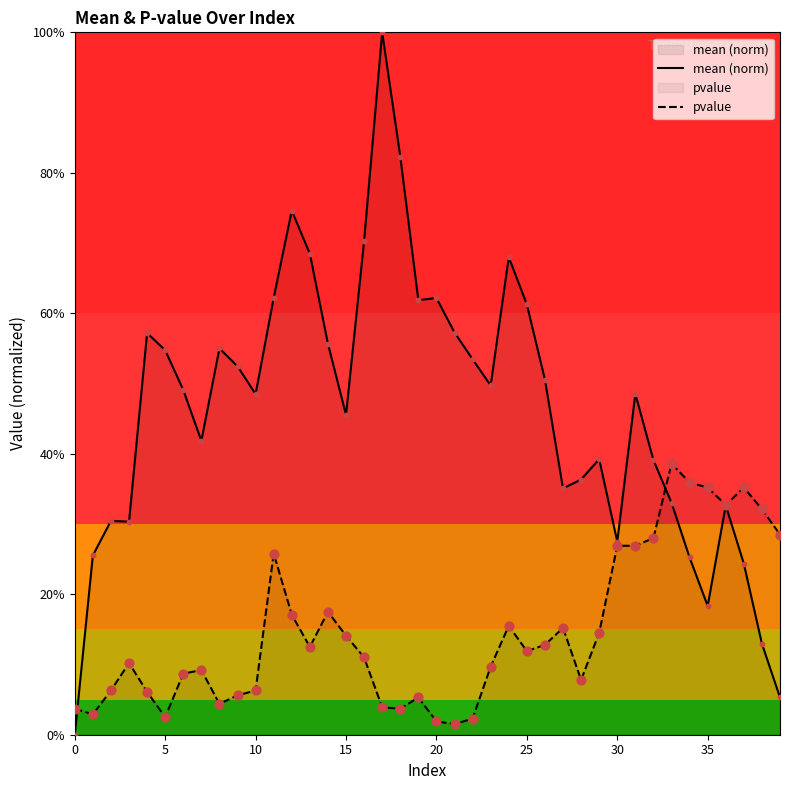

Which series reaches the maximum Y coordinate?

mean (norm)